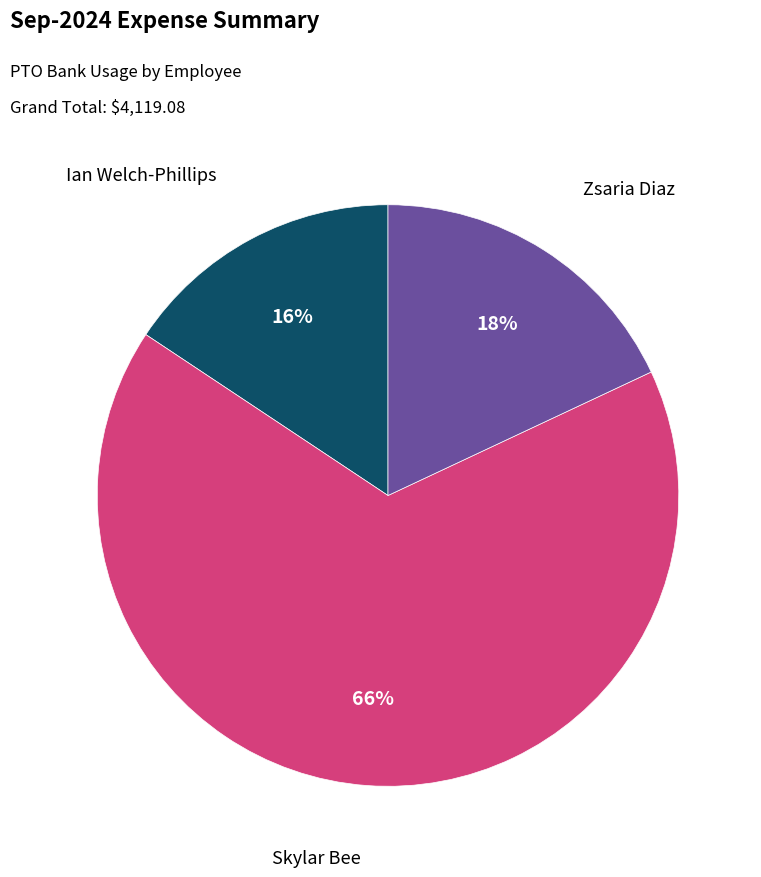

To the nearest percent, what is the average slice percentage?

33%